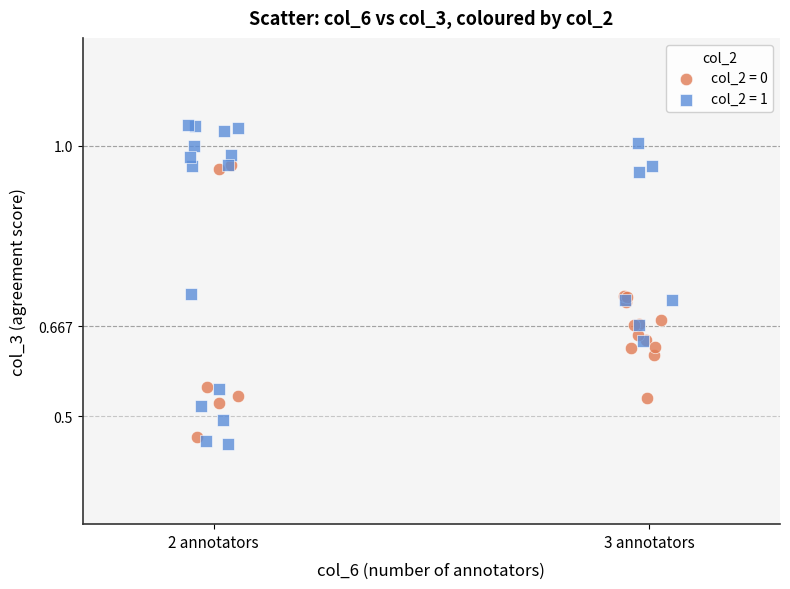

Which series reaches the maximum Y coordinate?

col_2 = 1